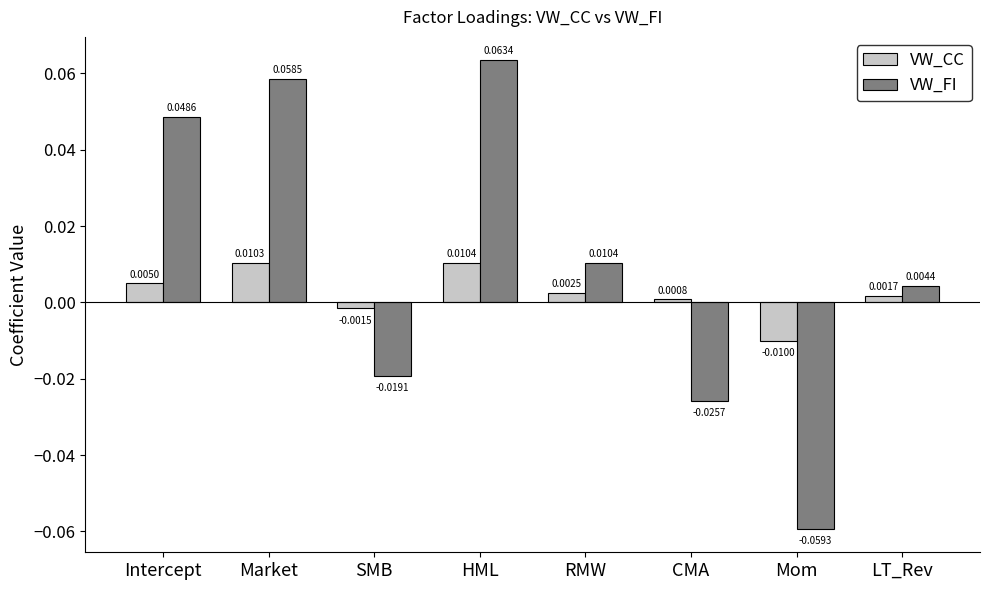

What are all the series names shown in the legend?

VW_CC, VW_FI